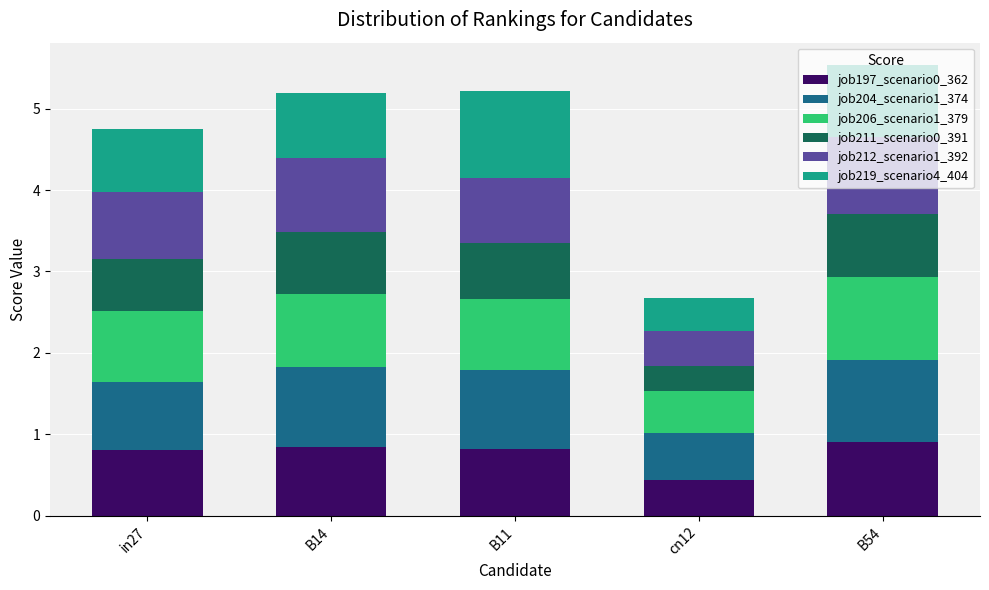

What is the maximum value for job197_scenario0_362?

0.9